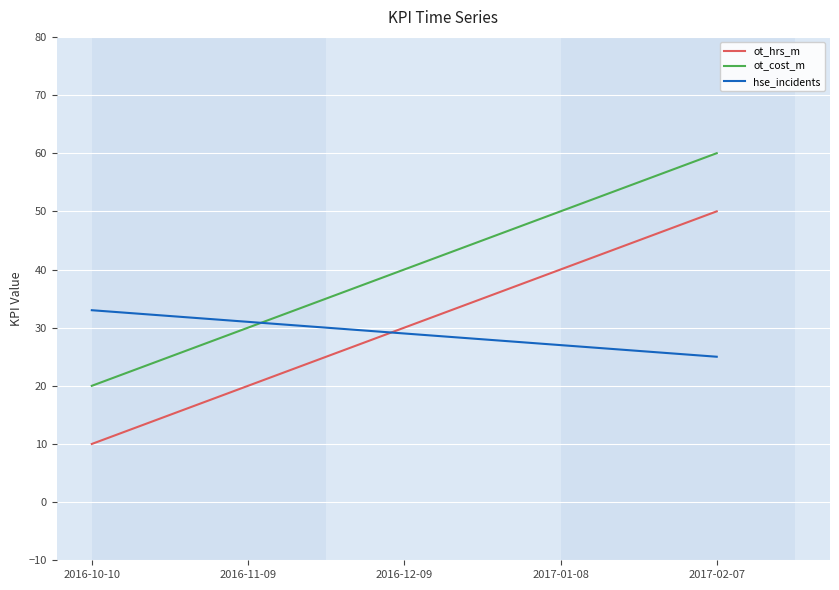

Is this an area chart (filled region under the line)?

No